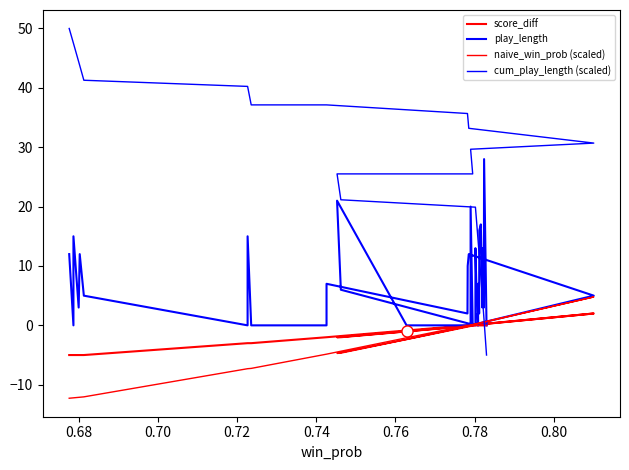

What are all the series names shown in the legend?

score_diff, play_length, naive_win_prob (scaled), cum_play_length (scaled)